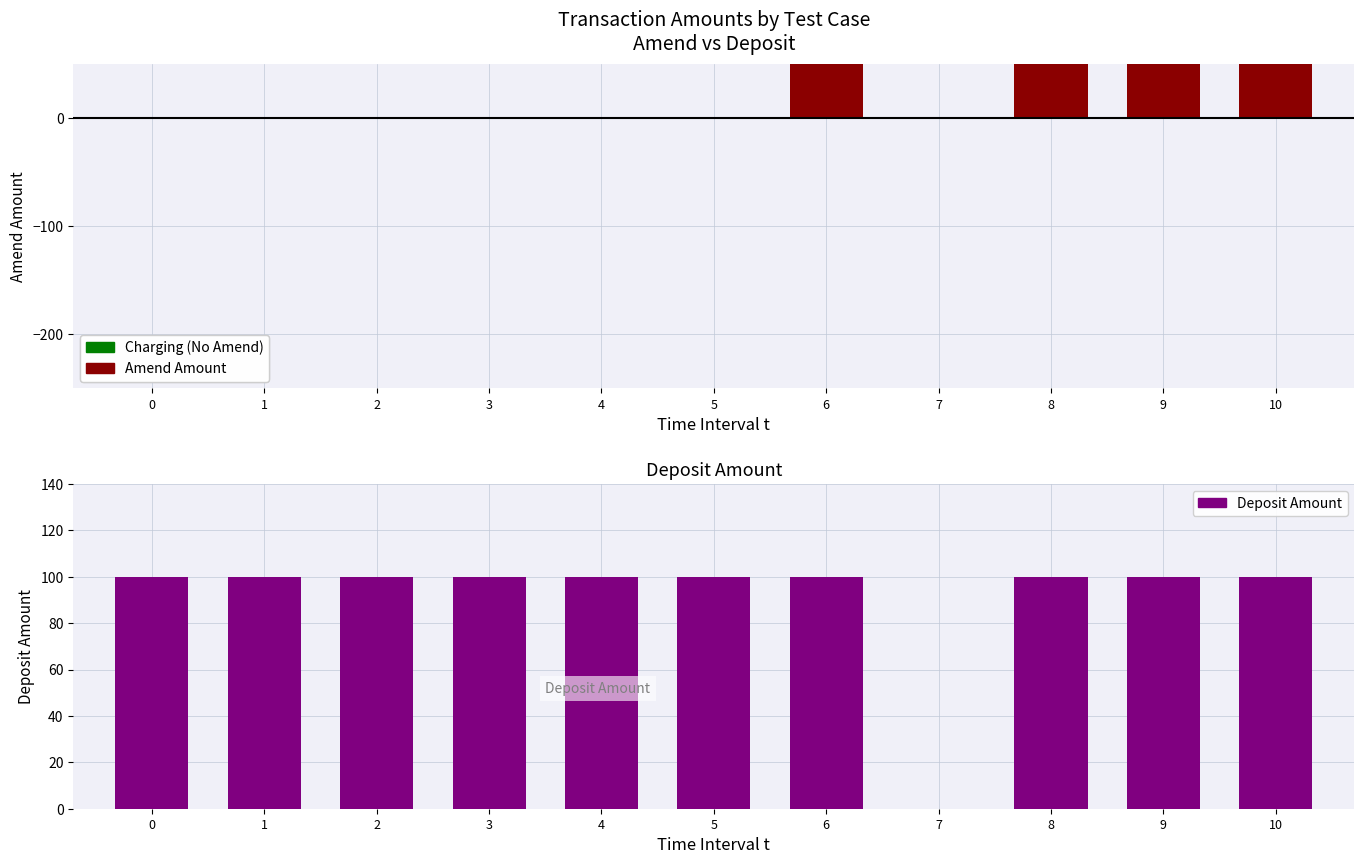

Is it true that Amend Amount equals 0 at 1?

True